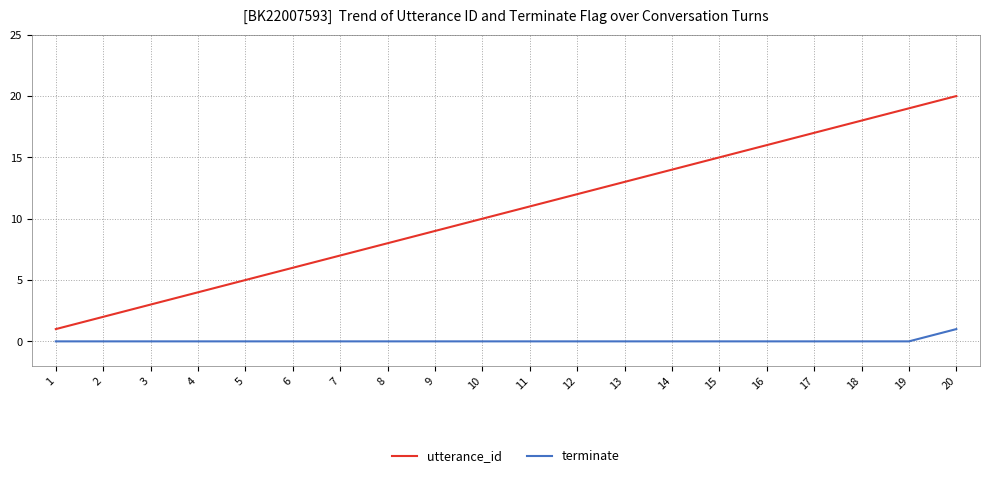

What is the highest value of the utterance_id series?

20